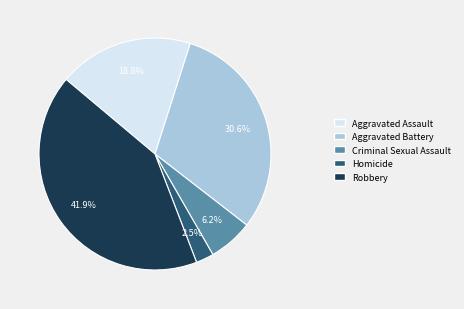

Which has a higher value, Robbery or Homicide?

Robbery